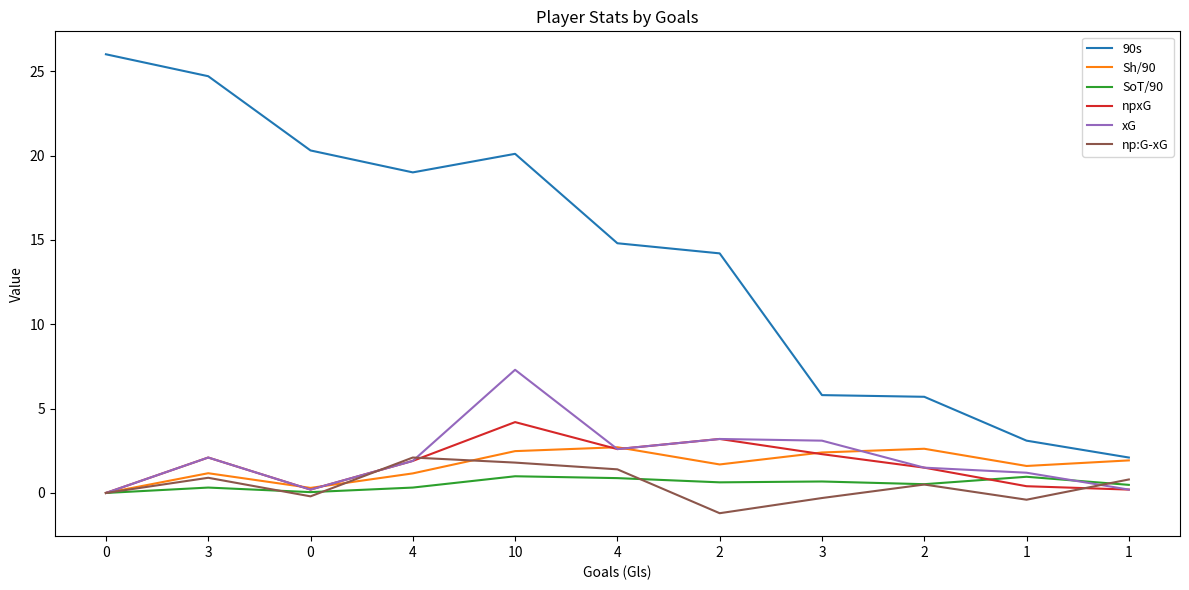

At how many categories does at least one series exceed 6?

7